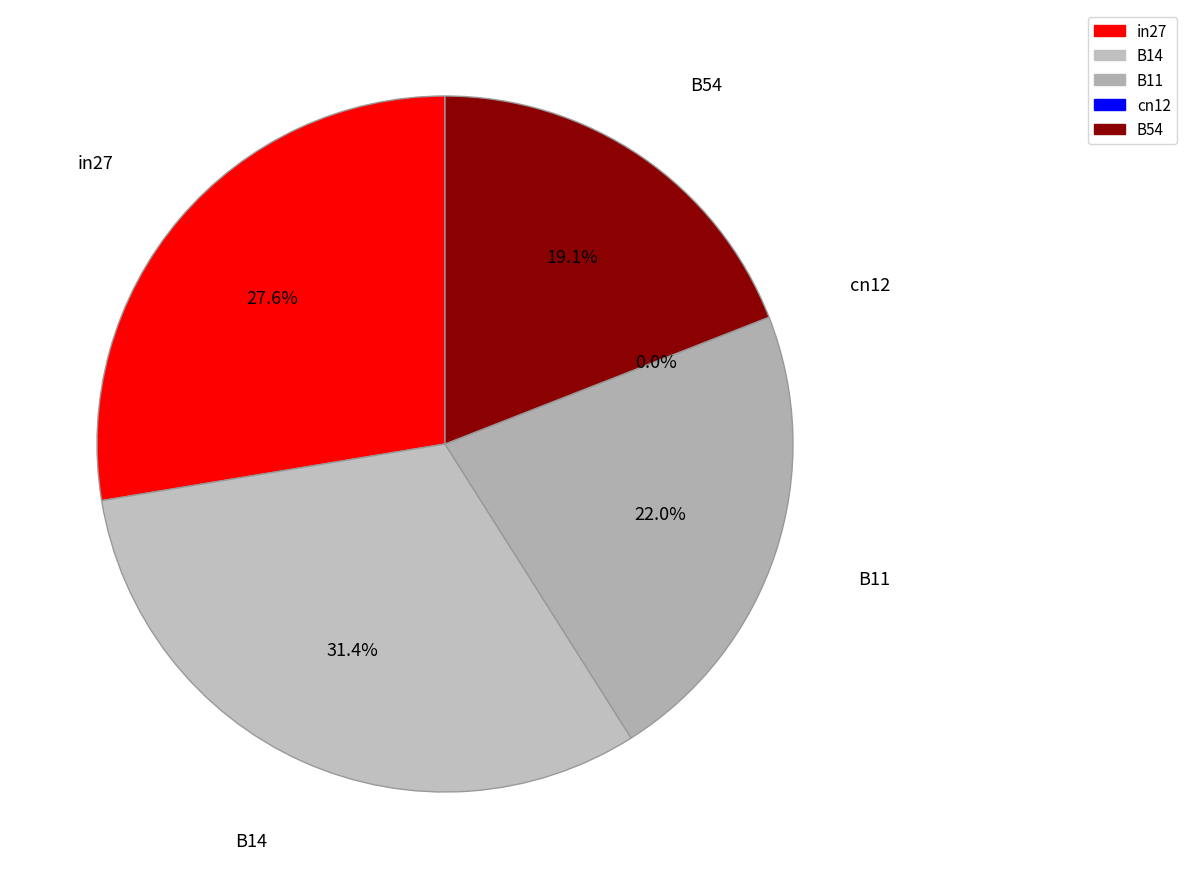

Between B14 and B54, which is larger?

B14